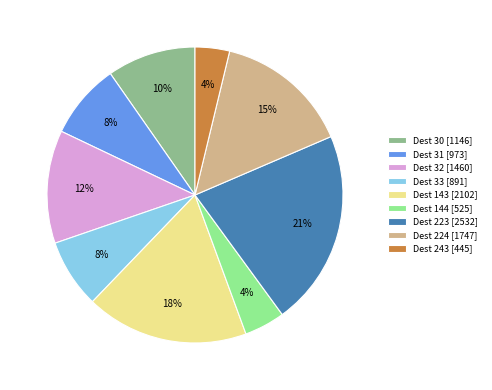

Which category has the biggest portion of the pie?

Dest 223 [2532]